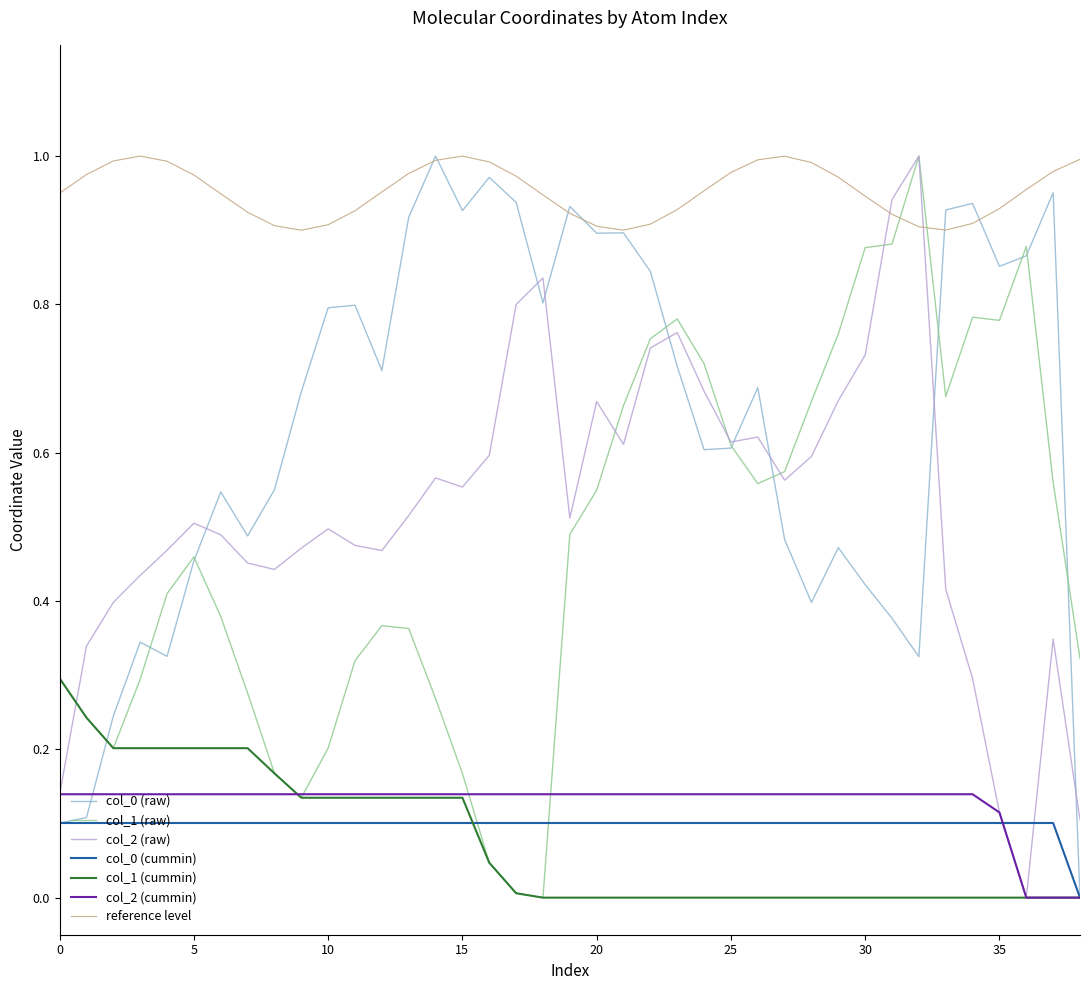

How many intersections are there between col_2 (raw) and reference level?

2